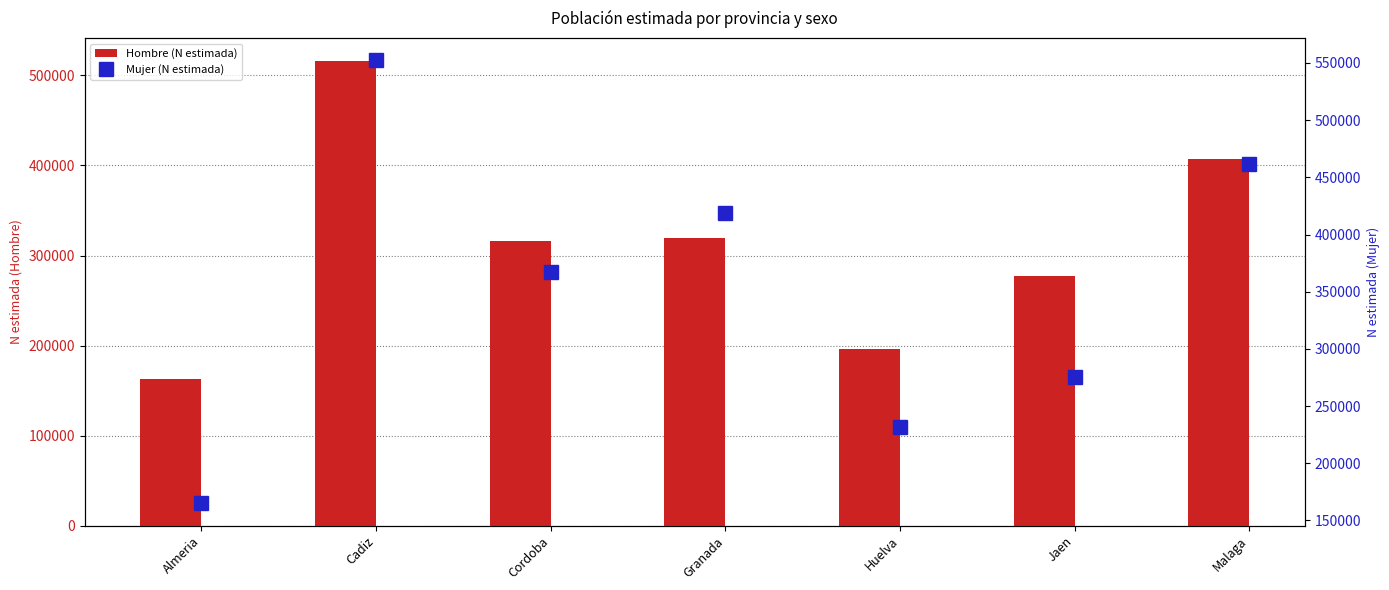

What is the spread (max minus min) of values at Cordoba?

51629